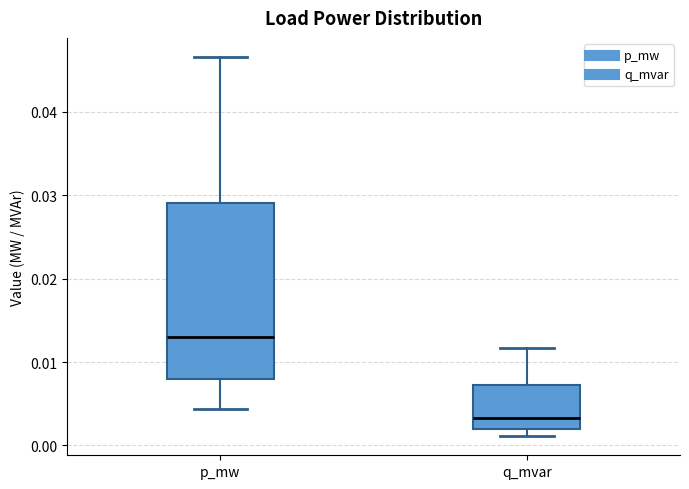

Where is the lower edge of the box for q_mvar on the y-axis? The values are not printed on the chart, so give them approximately, as read against the axis.

0.002